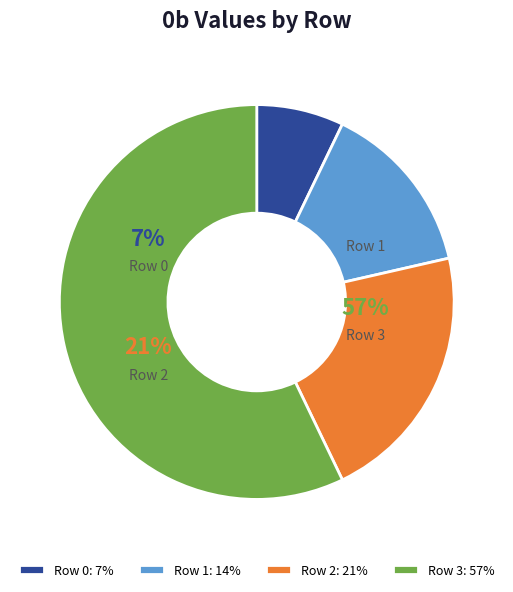

What is the total percentage of Row 1 and Row 2?

35.7%